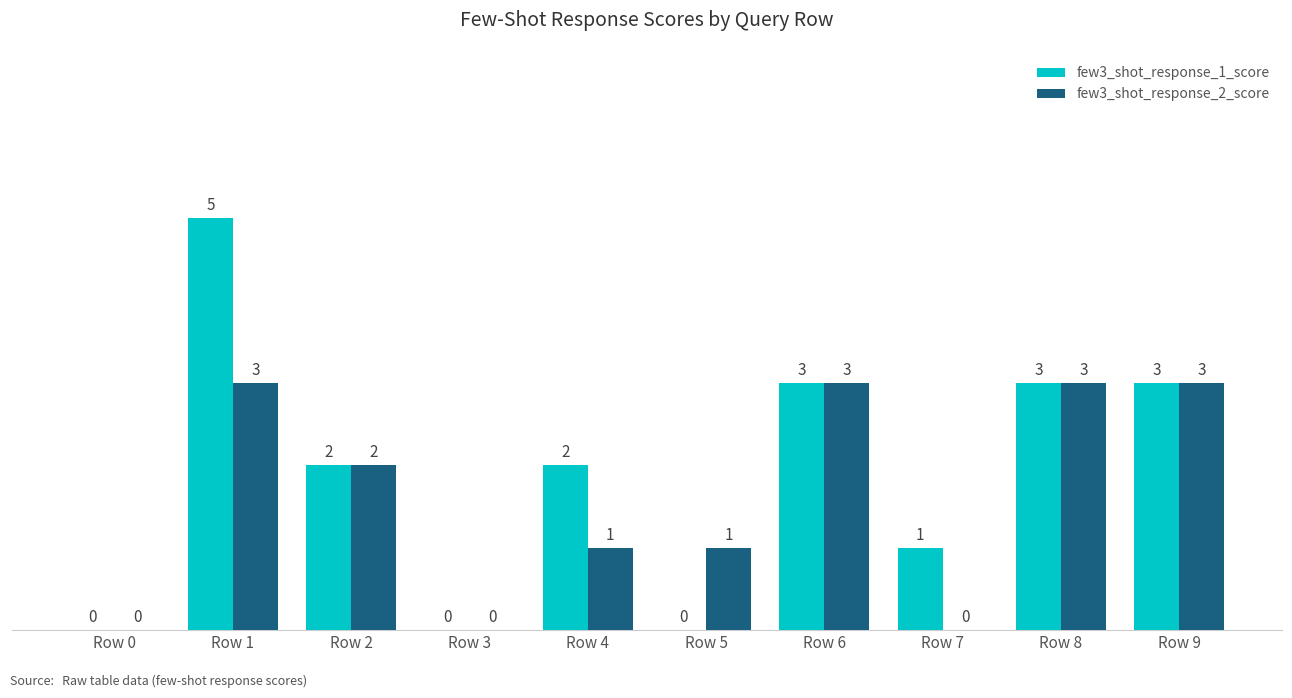

Is the value of few3_shot_response_2_score at Row 4 greater than the value of few3_shot_response_1_score at Row 6?

No